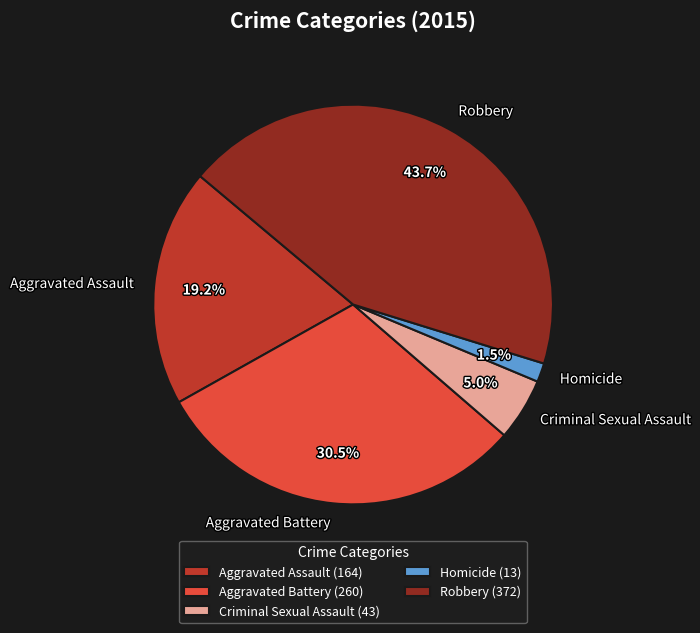

Rank the categories by value from highest to lowest.

Robbery, Aggravated Battery, Aggravated Assault, Criminal Sexual Assault, Homicide